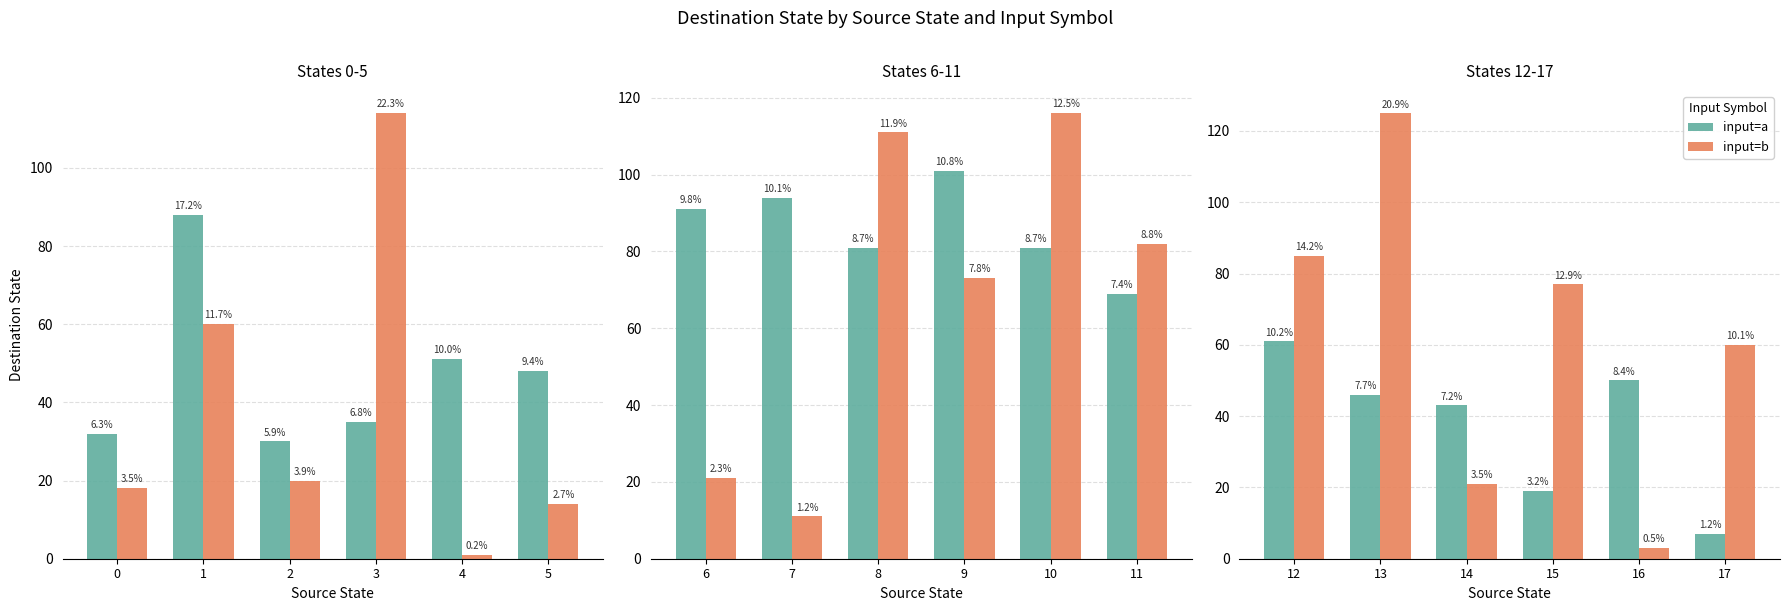

How many bars are there in each group?

2